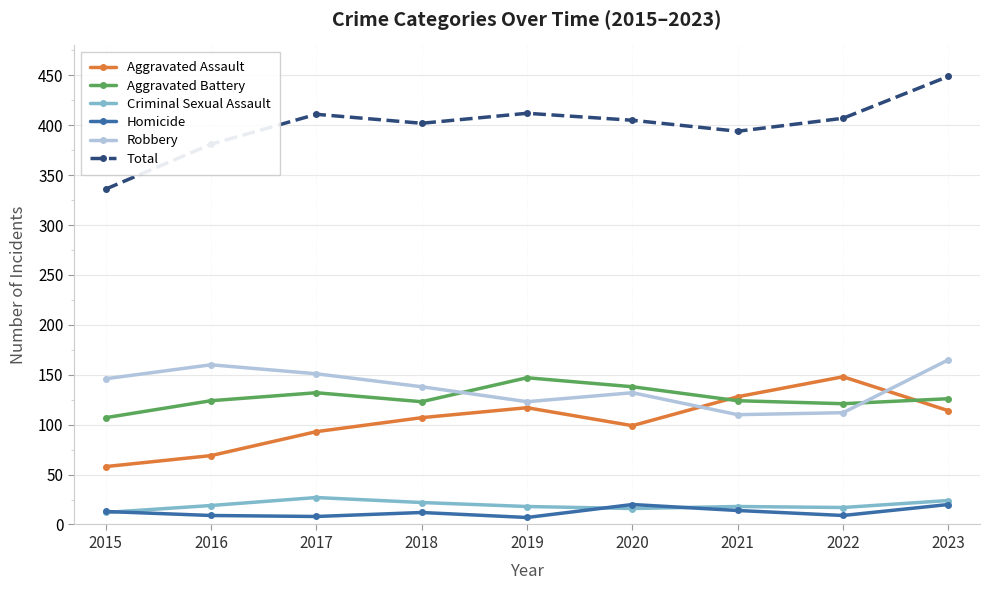

What is the highest value of the Total series?

449